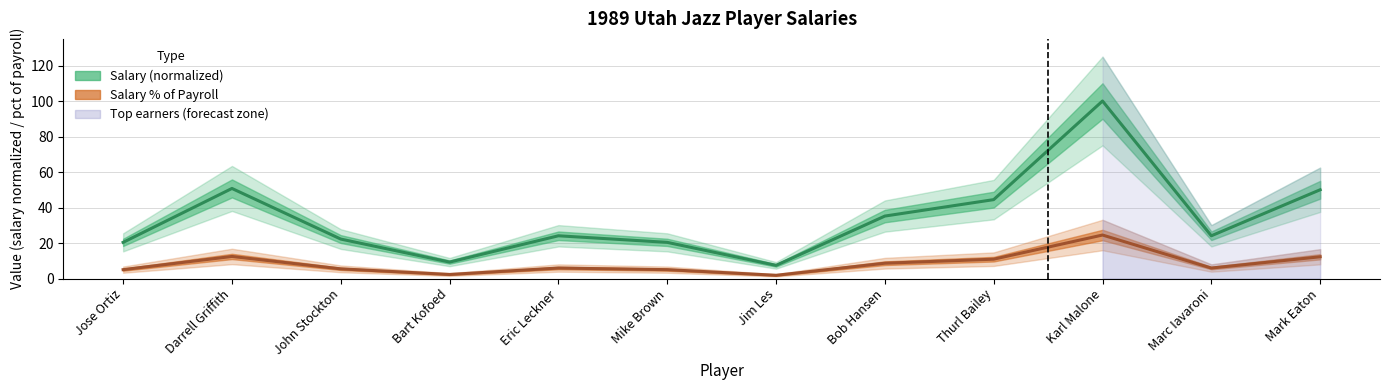

What is the average value of the Salary (normalized) series?

34.0